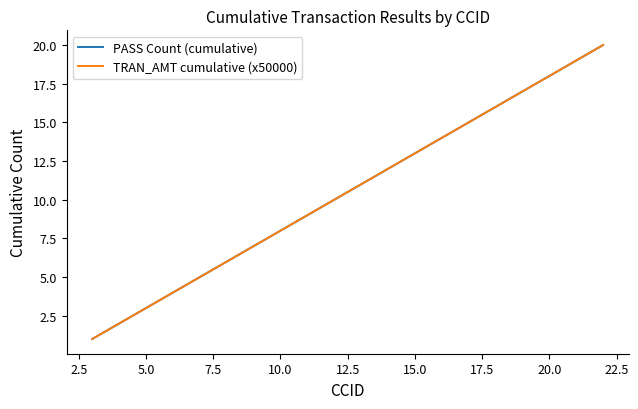

What is the difference between the maximum and minimum values in the TRAN_AMT cumulative (x50000) series?

19